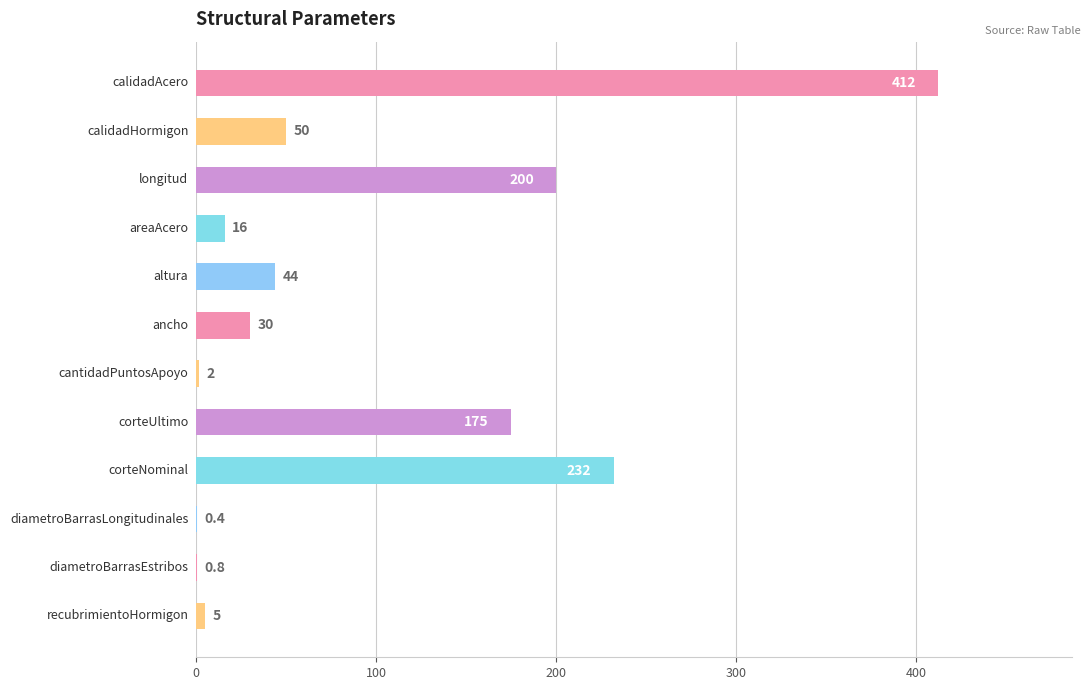

What is the maximum value shown in the chart?

412.0